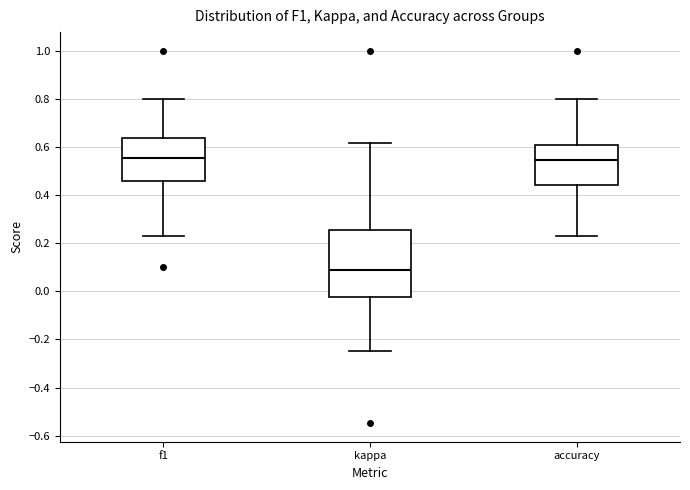

Reading left to right, transcribe this box plot: for each box, give where its median line is, the range the box spans, and where its two whiskers end, as read against the y-axis. The values are not printed on the chart, so give them approximately, as read against the axis.

f1: median 0.56, box 0.46 to 0.64, whiskers 0.24 to 0.80
kappa: median 0.08, box -0.02 to 0.26, whiskers -0.24 to 0.62
accuracy: median 0.54, box 0.44 to 0.60, whiskers 0.24 to 0.80